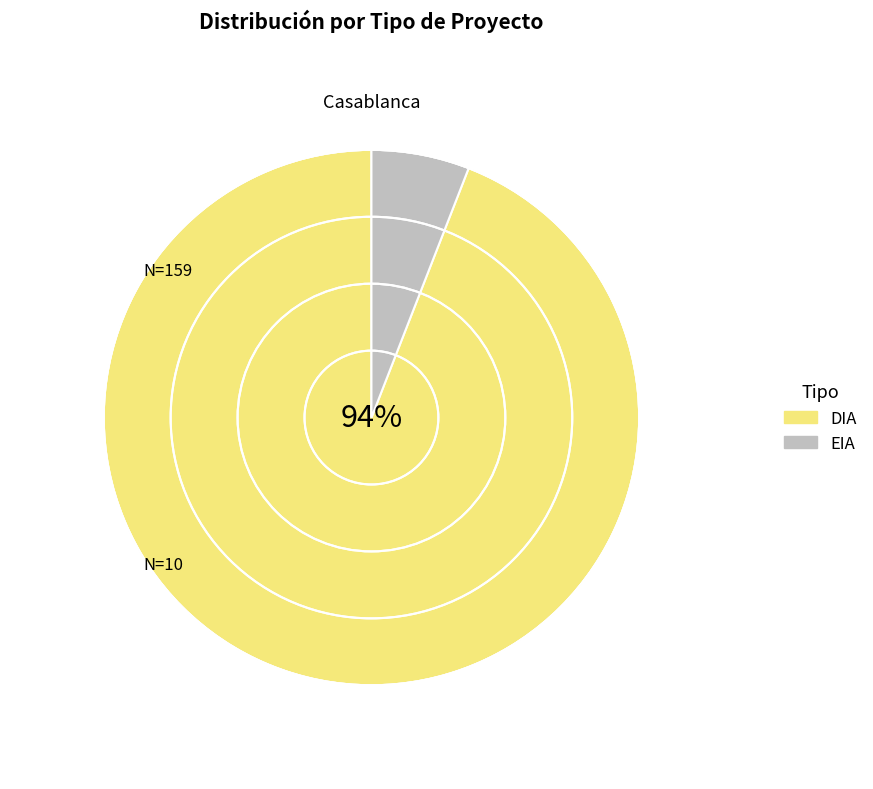

What percentage is the DIA slice, to the nearest percent?

94%